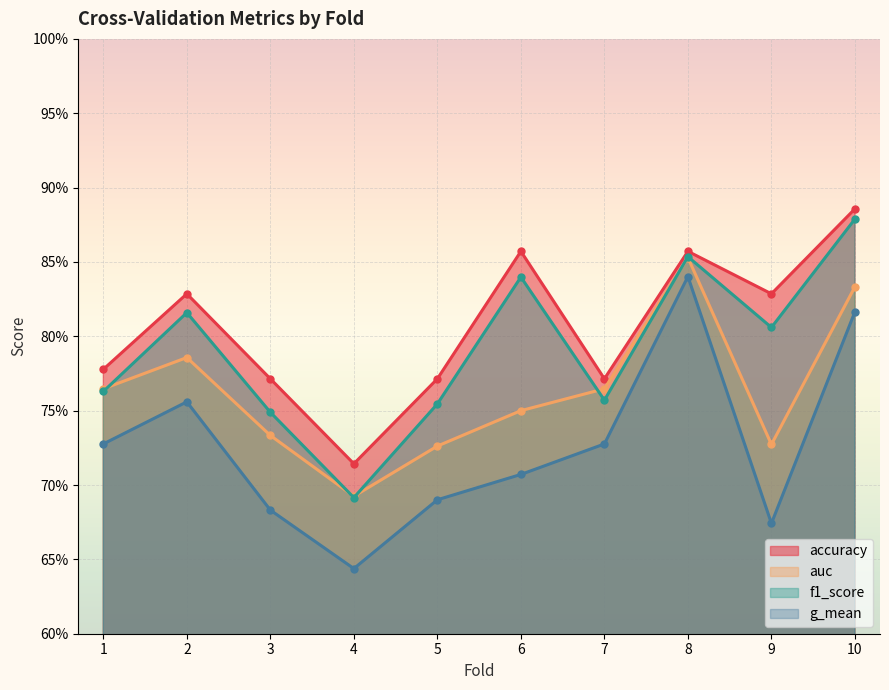

In g_mean, how many points are lower than both neighbors (excluding endpoints)?

2